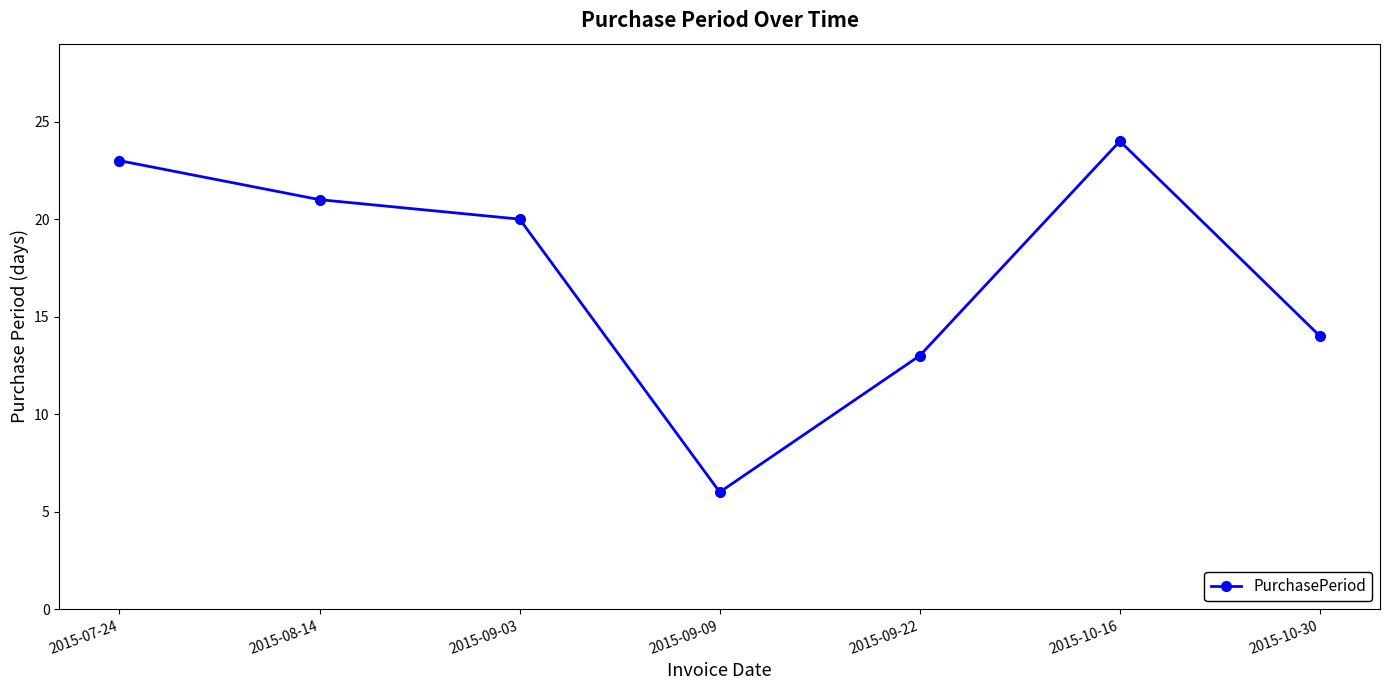

Which label corresponds to the largest value in the chart?

2015-10-16